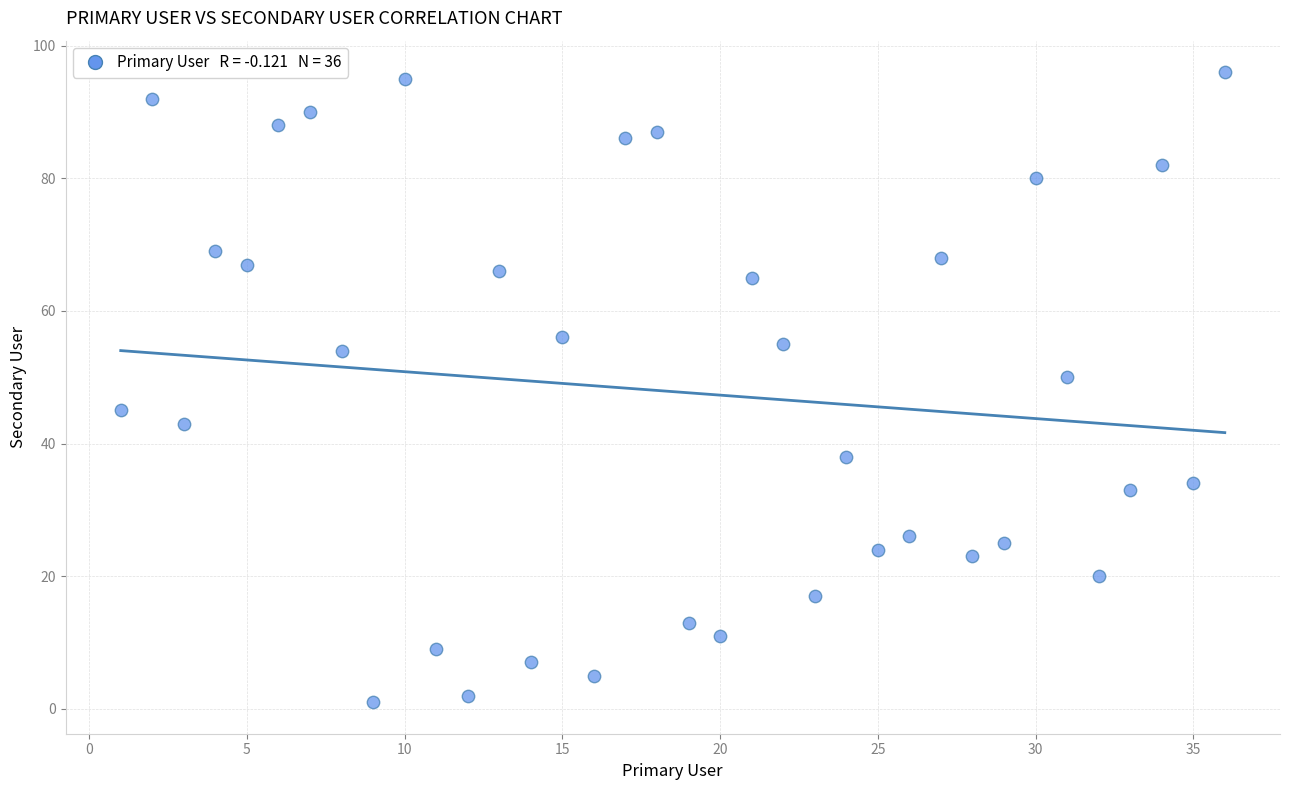

What is the range of X values (max minus min)?

35